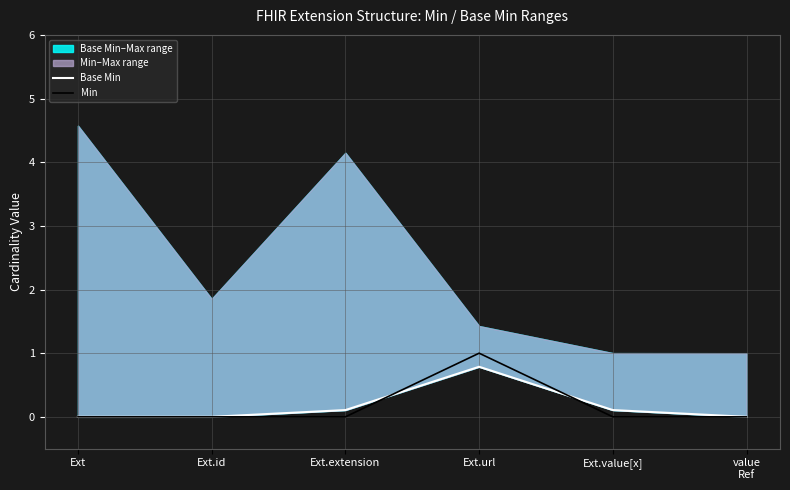

What is the label of the 3rd point from the left?

Ext.extension